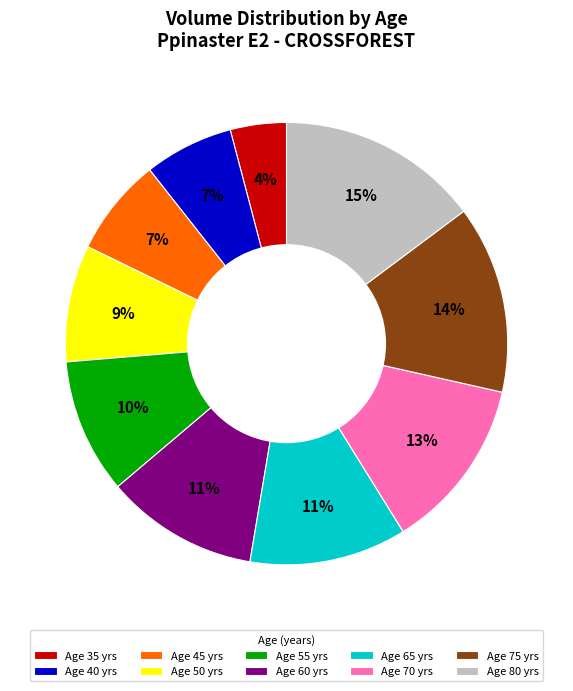

Is there any slice that represents more than half of the pie?

No